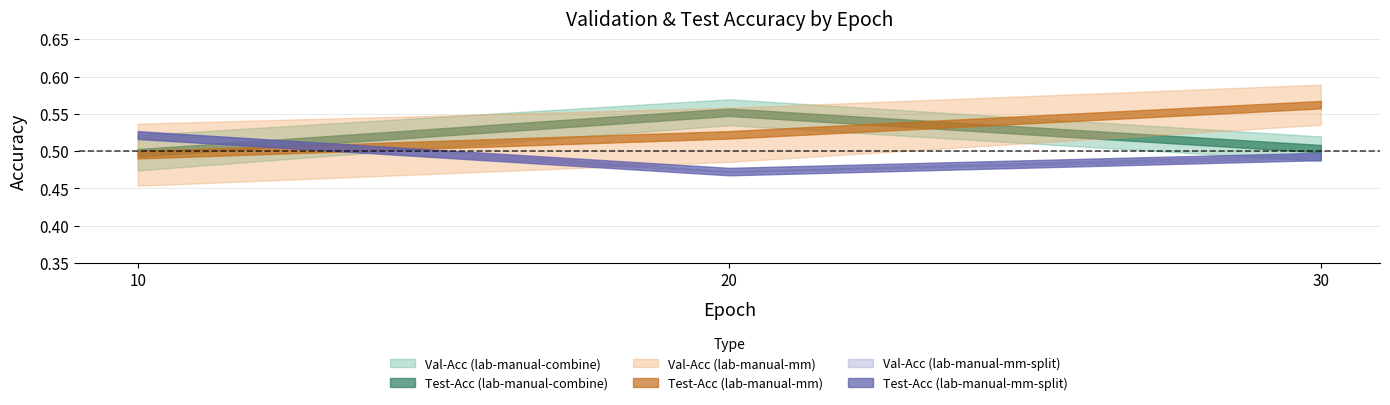

Which series changed the most between 20 and 30?

Val-Acc (lab-manual-combine)